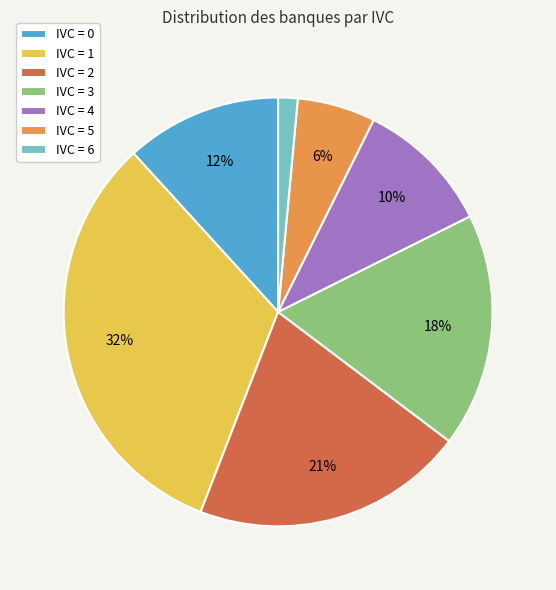

To the nearest percent, what is the difference between the largest and smallest slice percentages?

31%